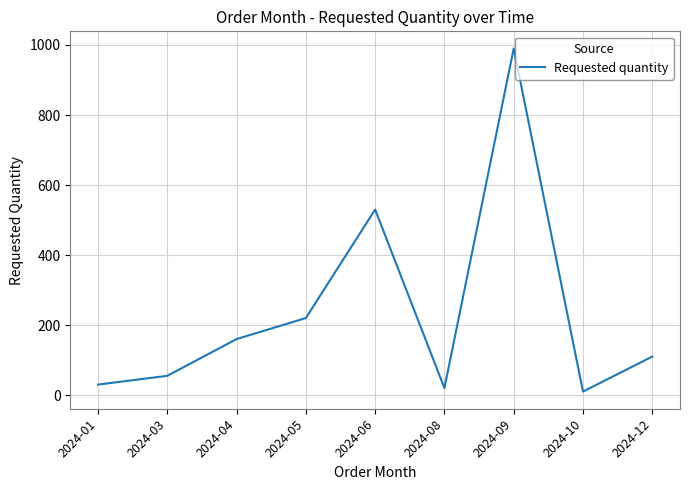

Reading left to right, extract all data points from this chart.

2024-01=30	2024-03=55	2024-04=160	2024-05=220	2024-06=530	2024-08=20	2024-09=990	2024-10=10	2024-12=110